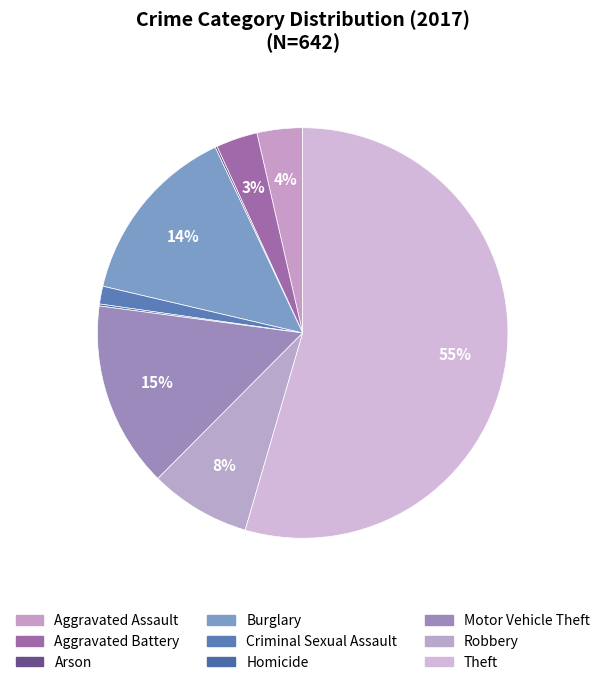

Which slice is the smallest?

Arson